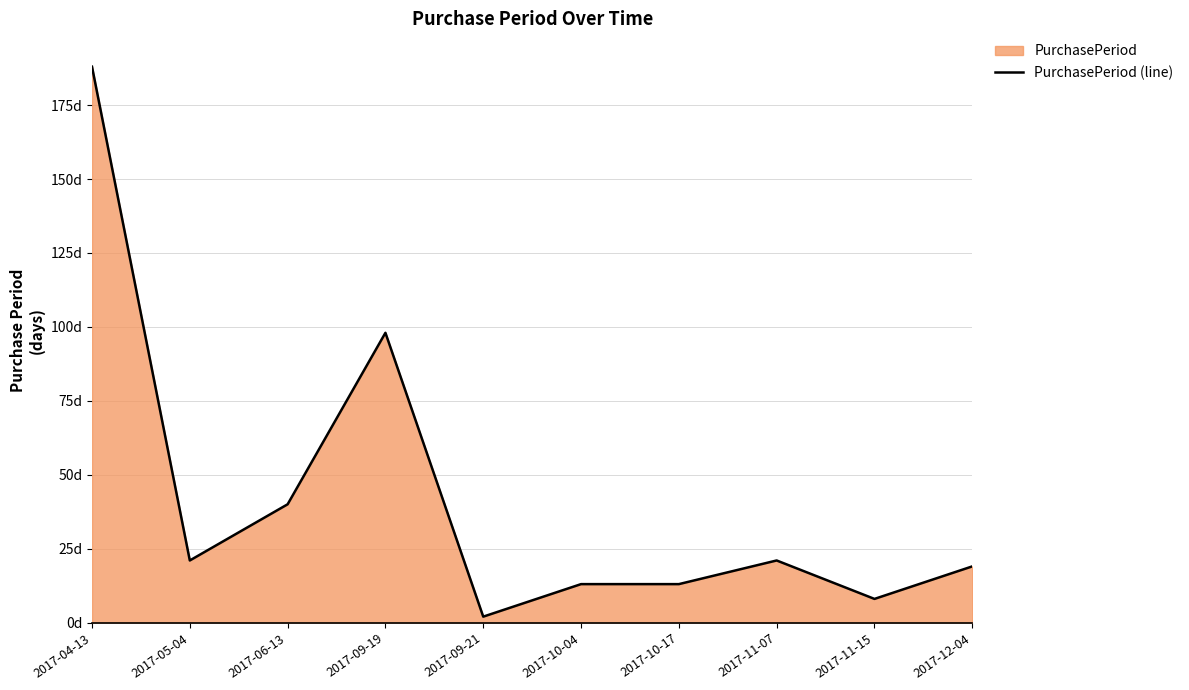

Does the chart have visible grid lines?

Yes